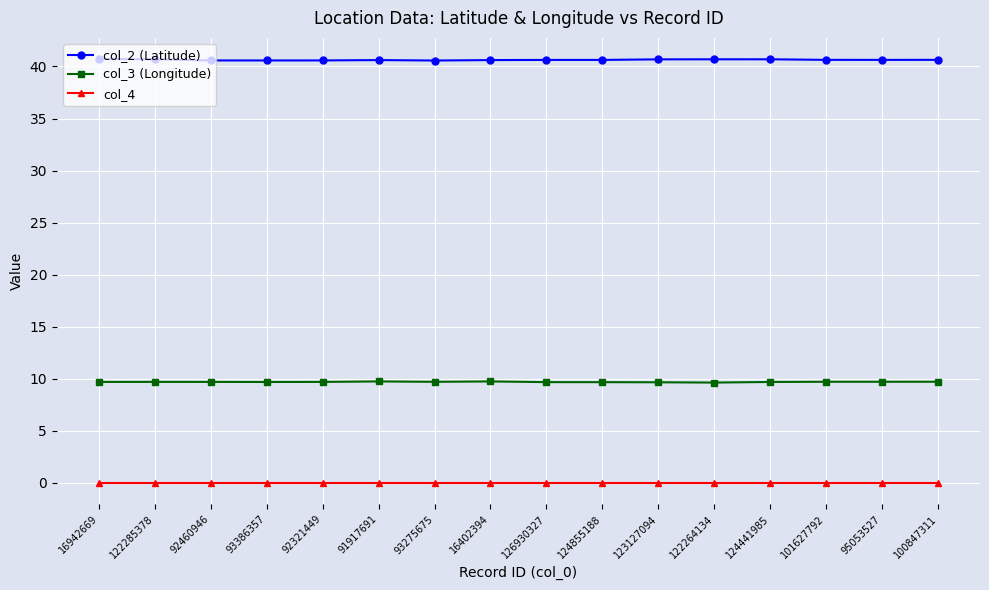

True or false: col_4 and col_2 (Latitude) cross at least once.

False